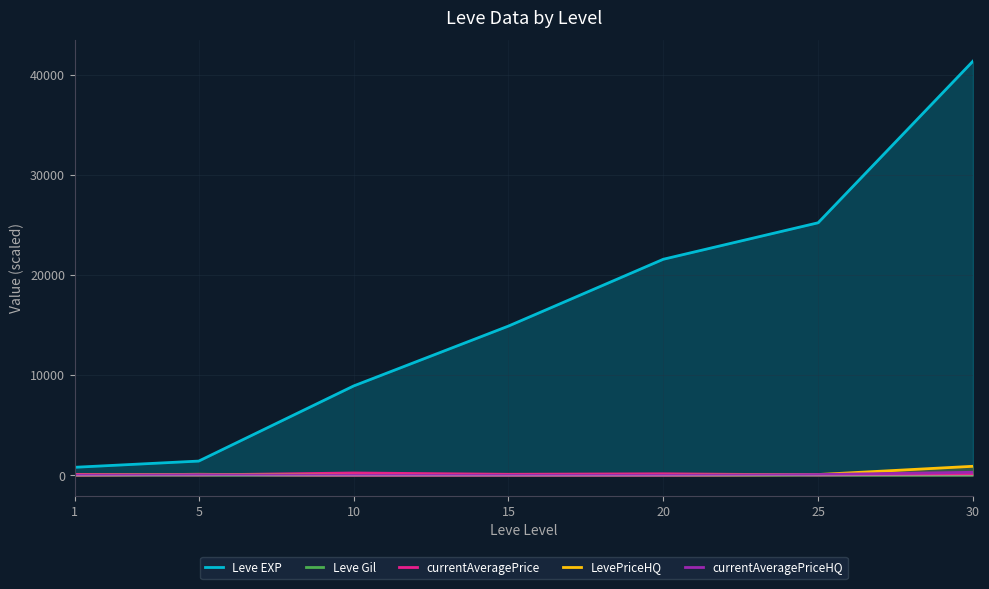

At how many categories does at least one series exceed 20342?

3